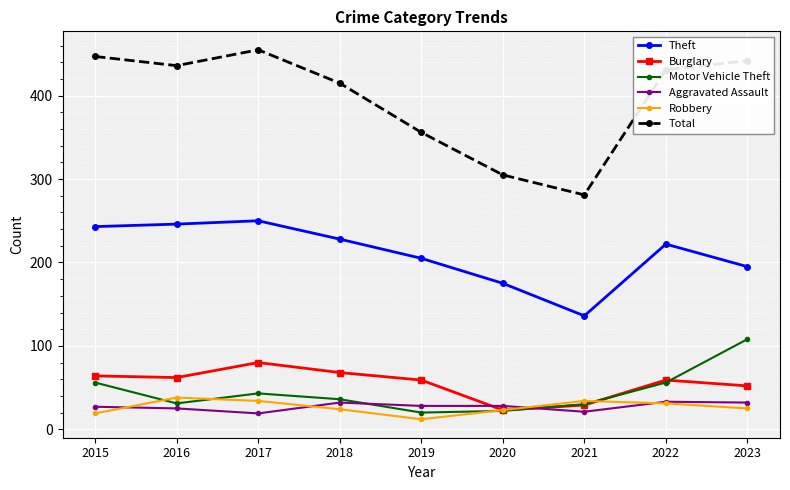

True or false: Theft and Burglary cross at least once.

False